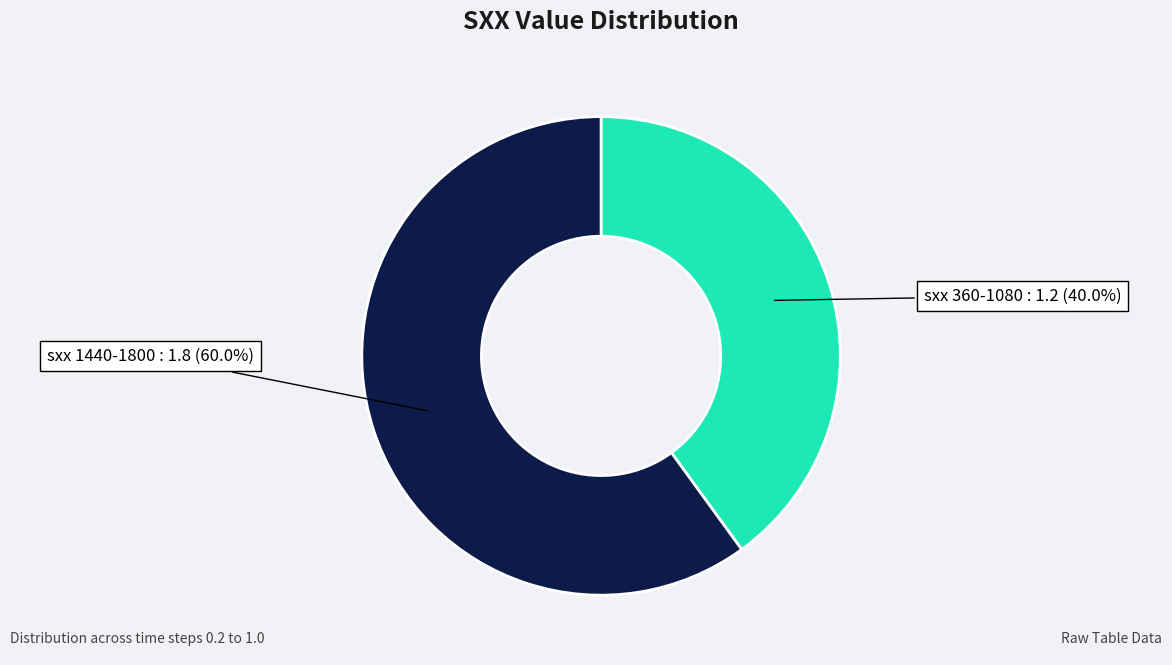

Which slice is the smallest?

sxx 360-1080